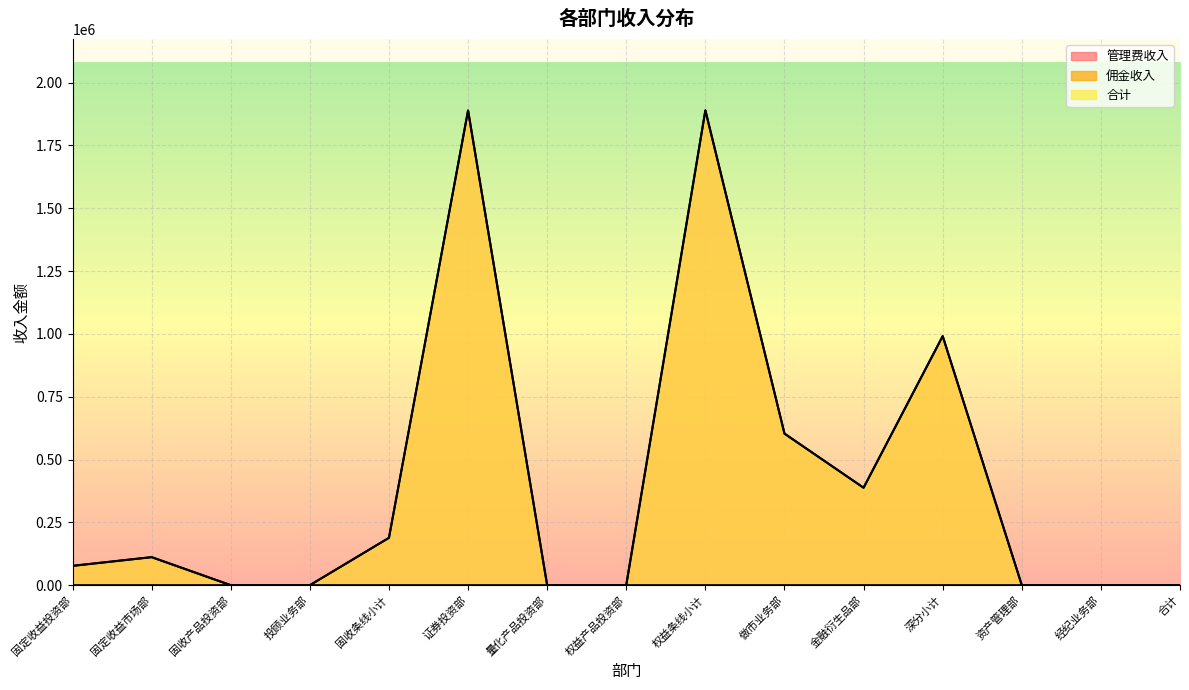

True or false: 管理费收入 and 佣金收入 intersect in this chart.

True